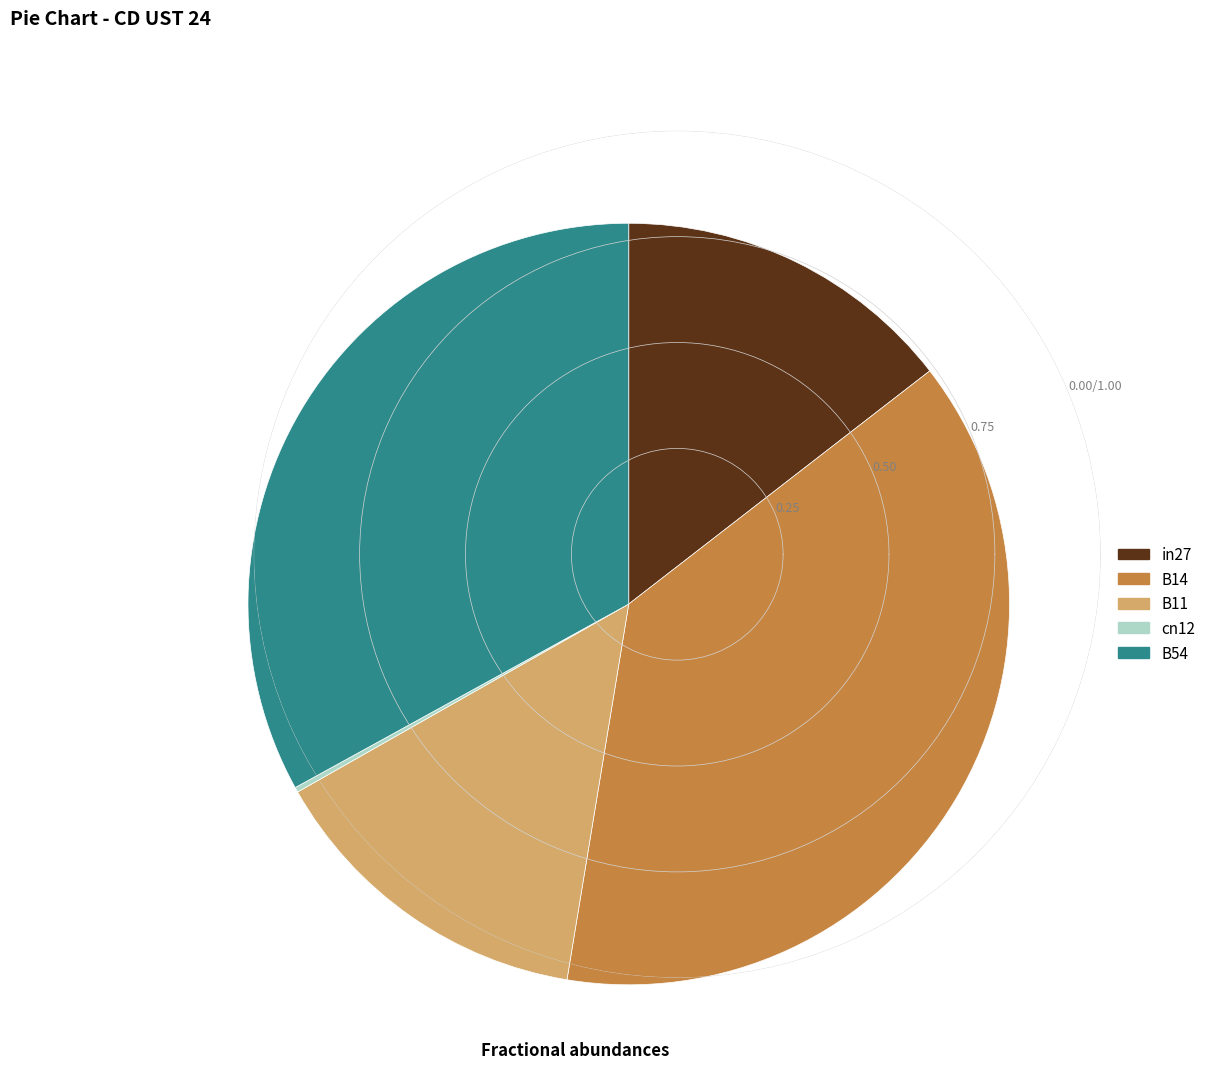

Does B14 account for over 50% of the chart?

No